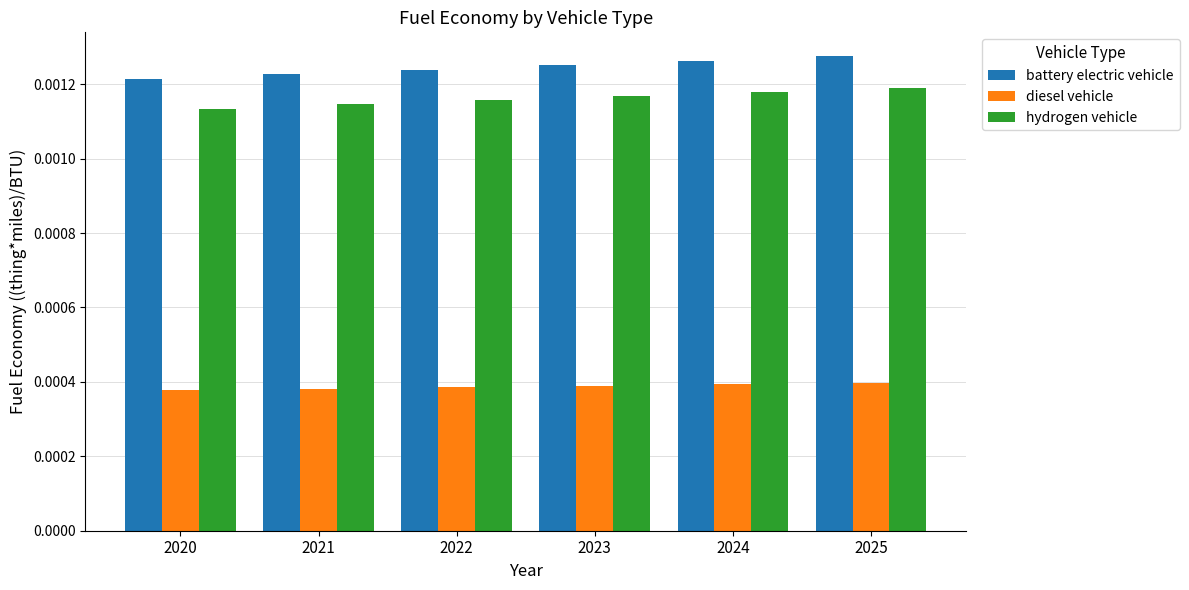

At how many categories does at least one series exceed 0?

6